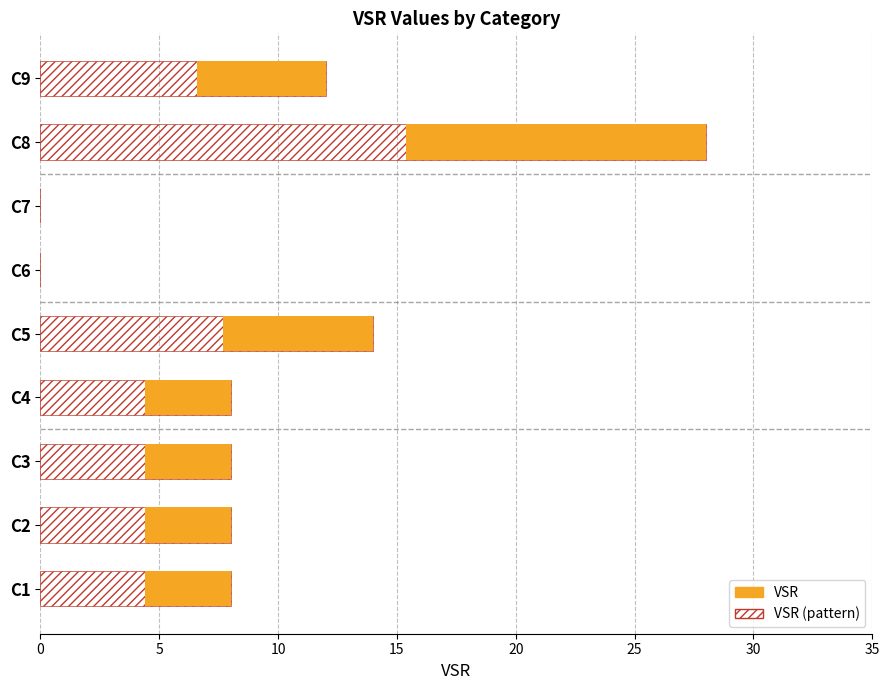

Which series changed the most between C5 and C9?

VSR (pattern)